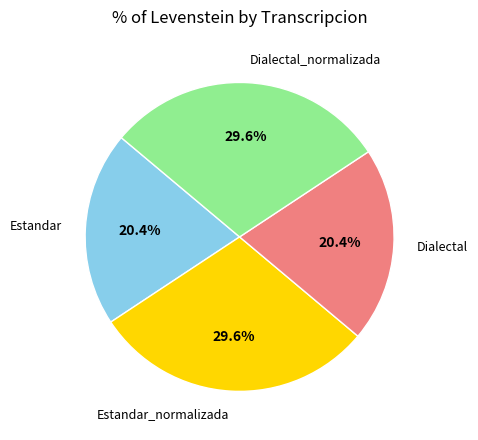

Is there any slice that represents more than half of the pie?

No